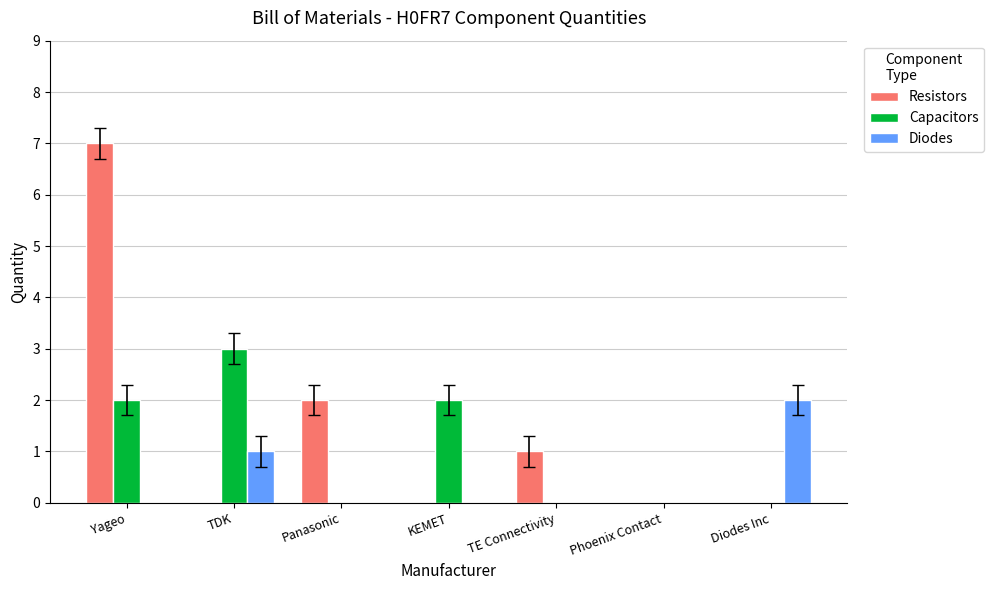

The value of Diodes at TE Connectivity is 1. True or false?

False